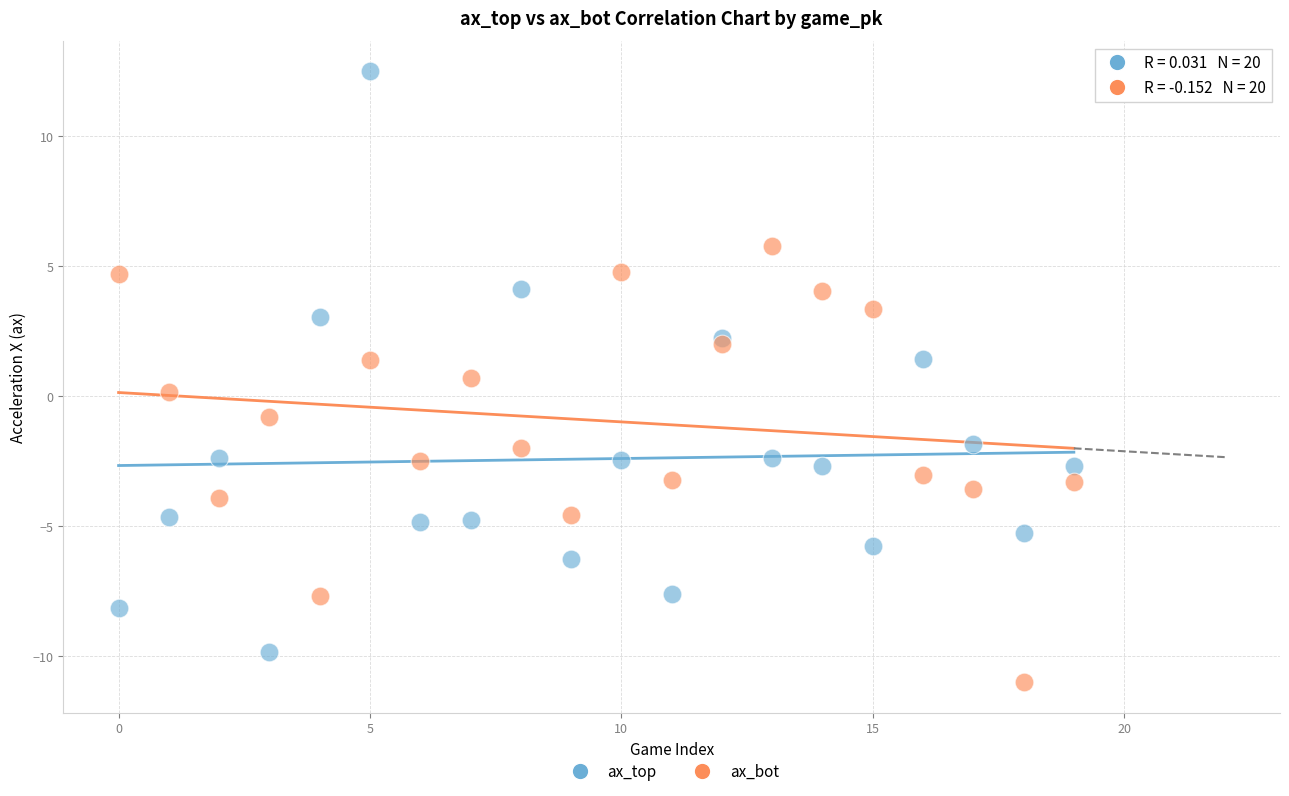

What are all the series names shown in the legend?

ax_top, ax_bot